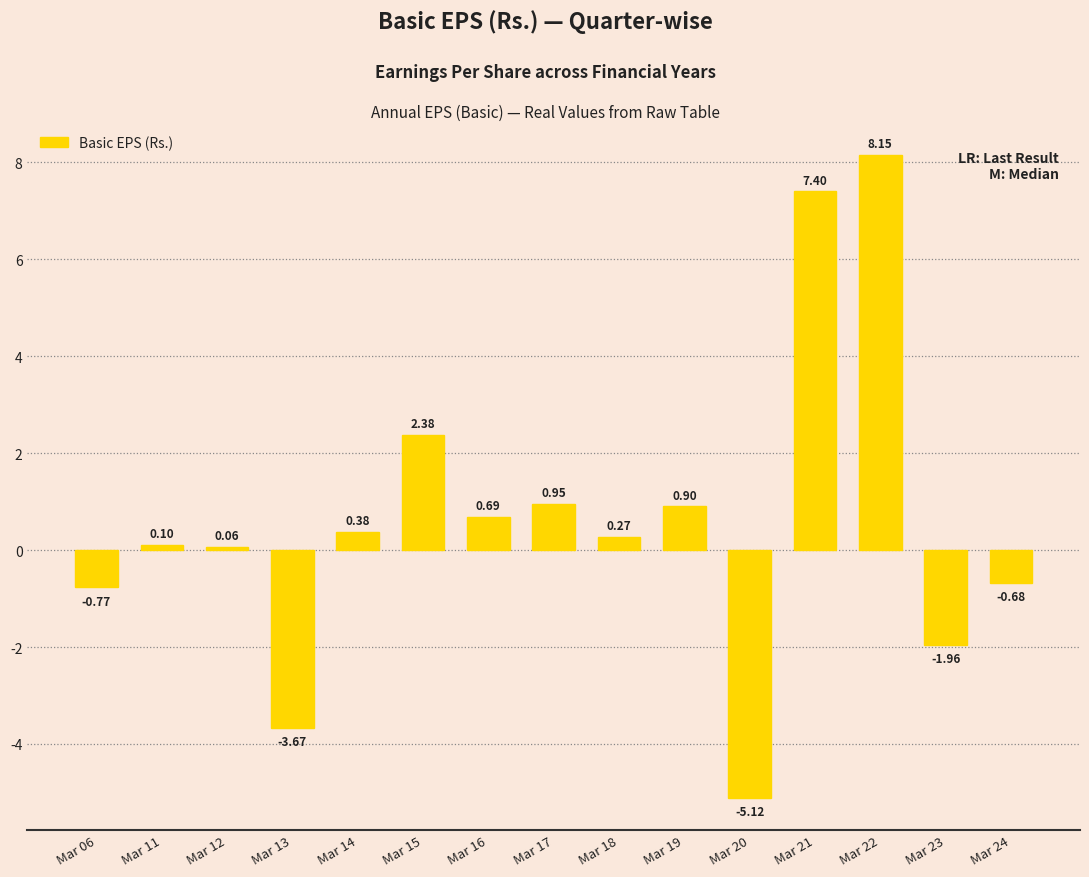

List the labels in order of value, smallest first.

Mar 20, Mar 13, Mar 23, Mar 06, Mar 24, Mar 12, Mar 11, Mar 18, Mar 14, Mar 16, Mar 19, Mar 17, Mar 15, Mar 21, Mar 22